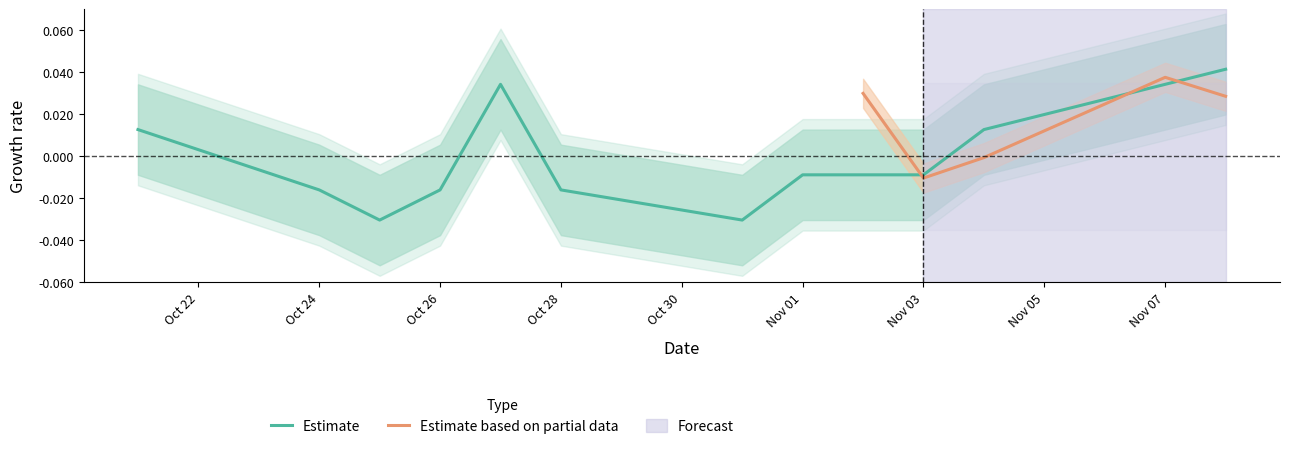

True or false: the data shows -0.0 at Oct 26.

True